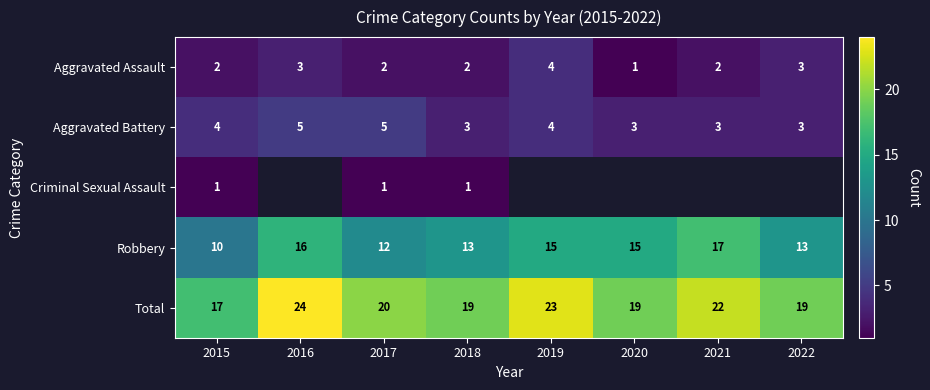

What is the maximum value shown in the chart?

24.0